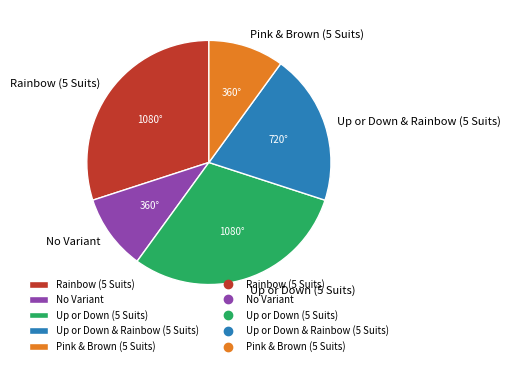

Between No Variant and Rainbow (5 Suits), which is larger?

Rainbow (5 Suits)